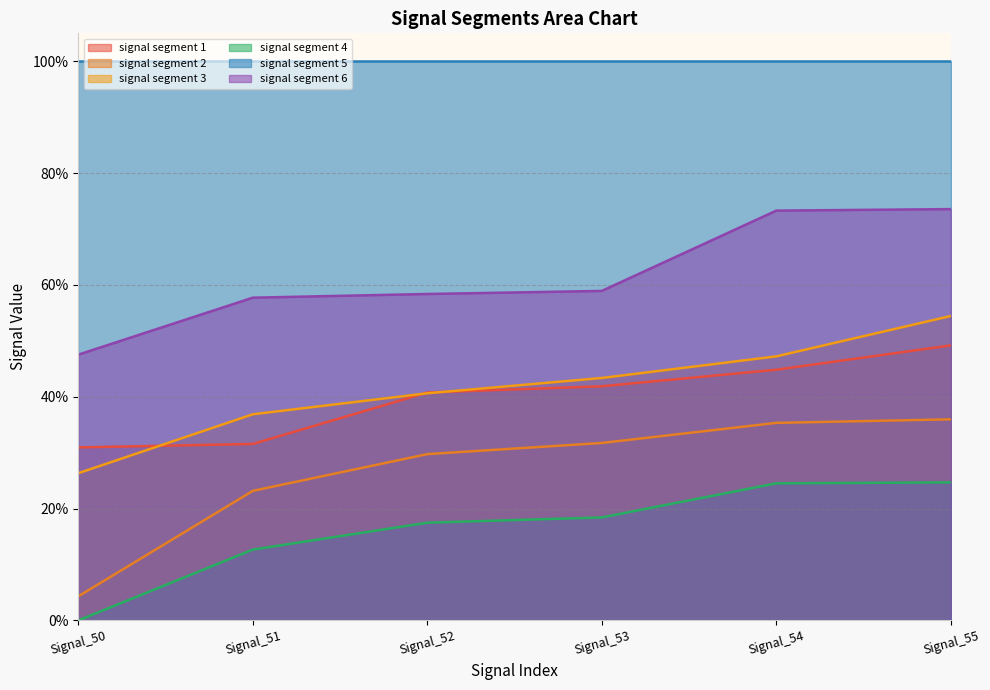

At how many categories does at least one series exceed 0?

6